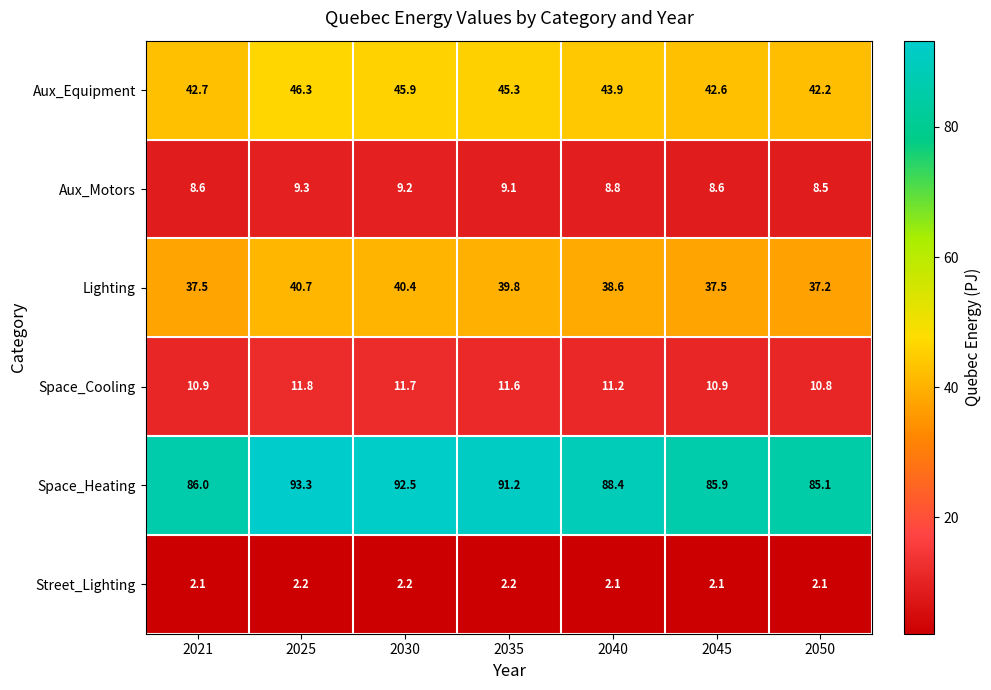

The Space_Heating series shows 91.2 at 2035. True or false?

True